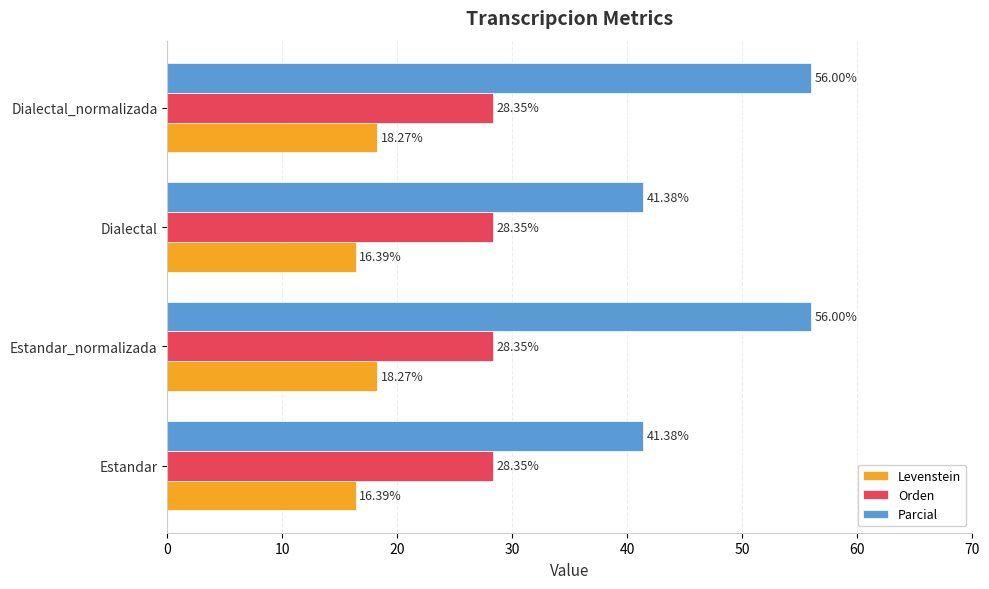

What is the sum of the Levenstein values at Estandar and Estandar_normalizada?

34.7